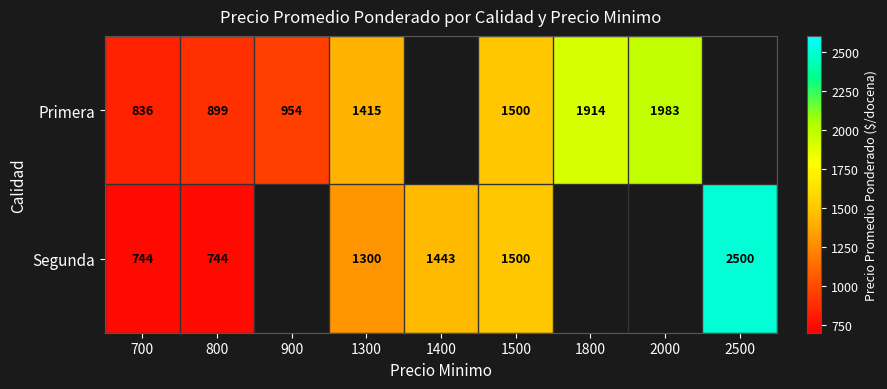

Between 1800 and 1500, which is larger?

1800